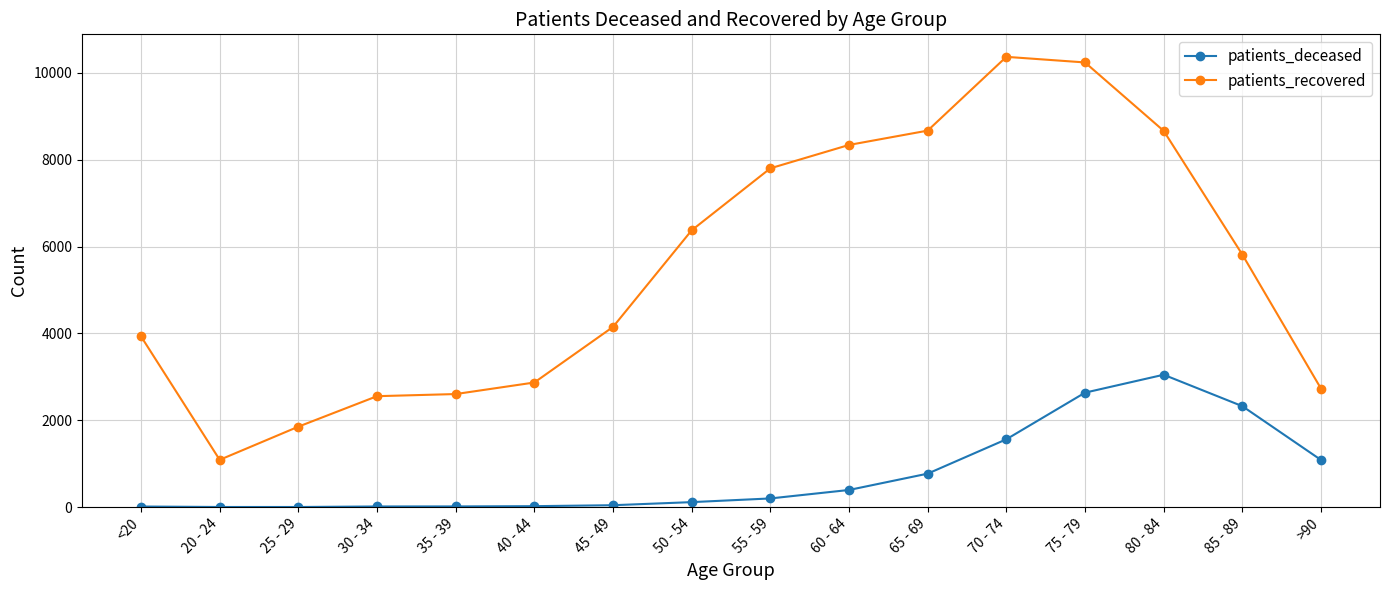

What is the minimum value for patients_deceased?

3